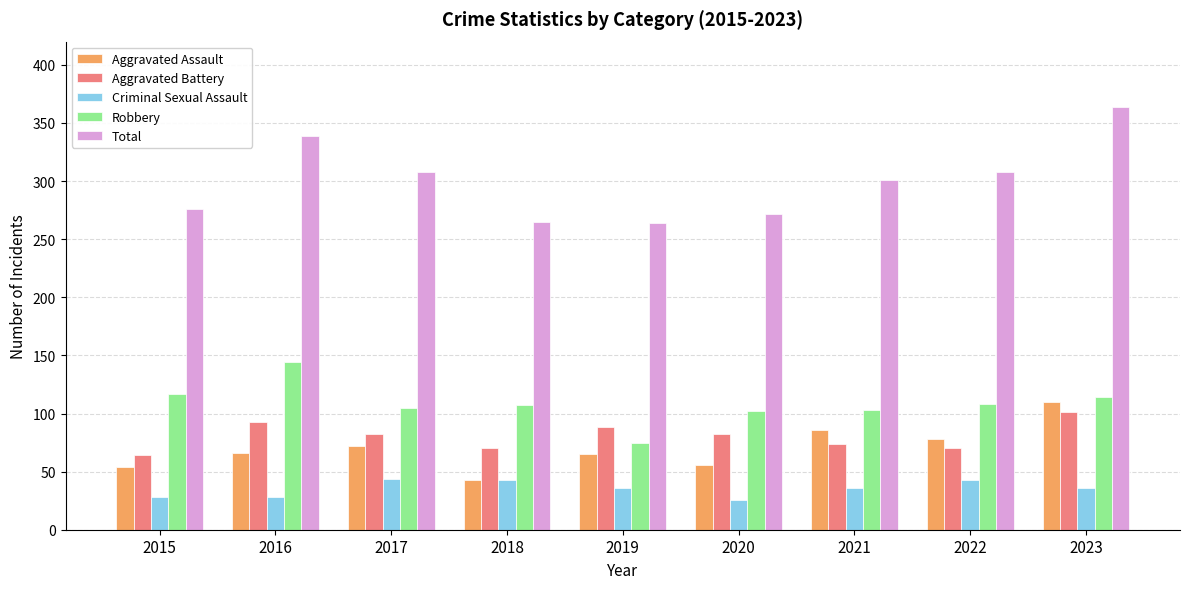

What is the minimum value shown in the chart?

26